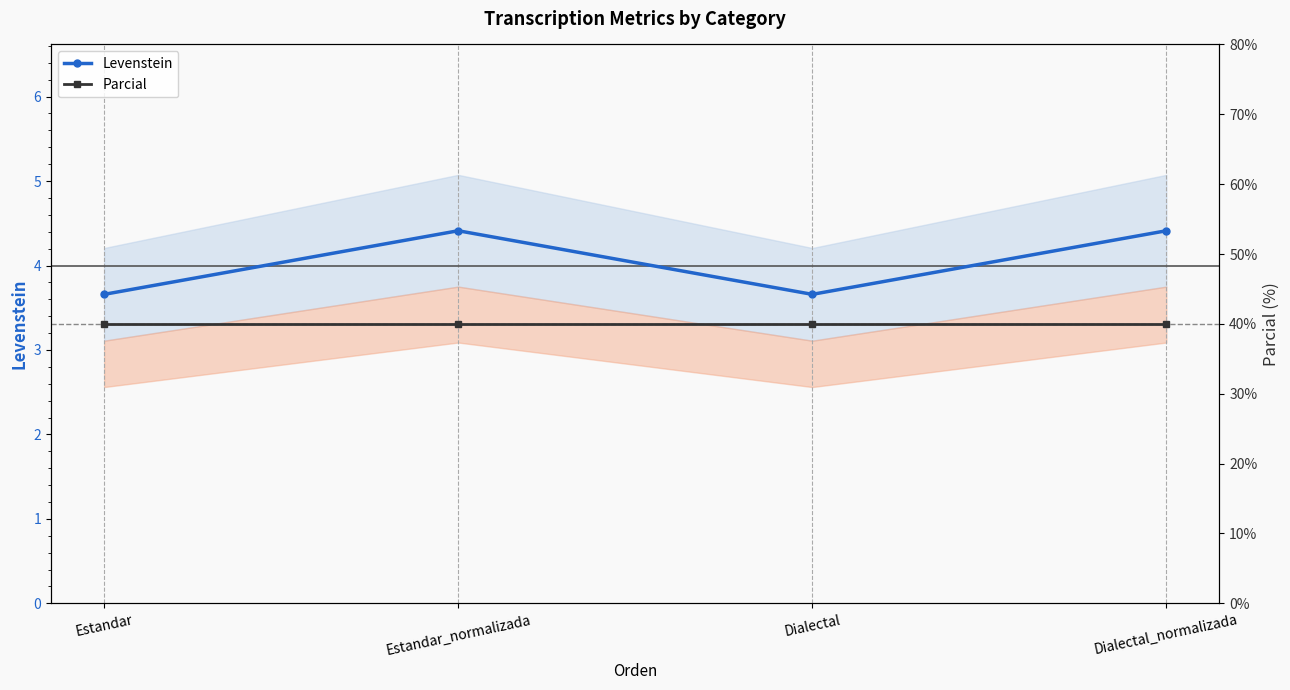

What is the value of the Parcial point at the 2nd from the left?

40.0